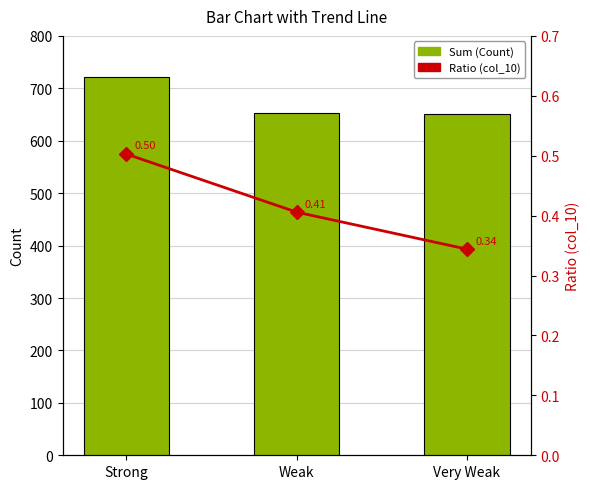

What is the lowest value of the Sum (Count) series?

651.0